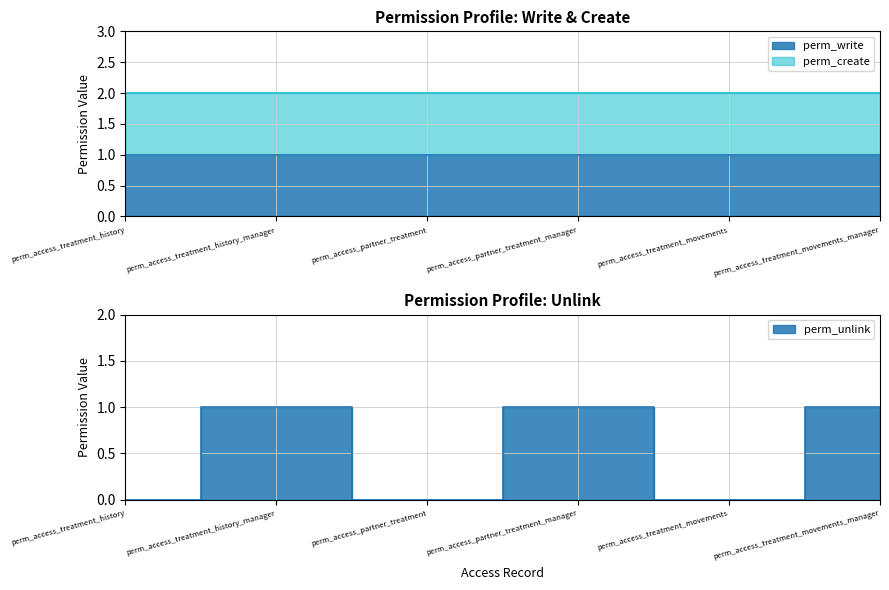

Is it true that perm_create equals 1 at perm_access_treatment_movements_manager?

True